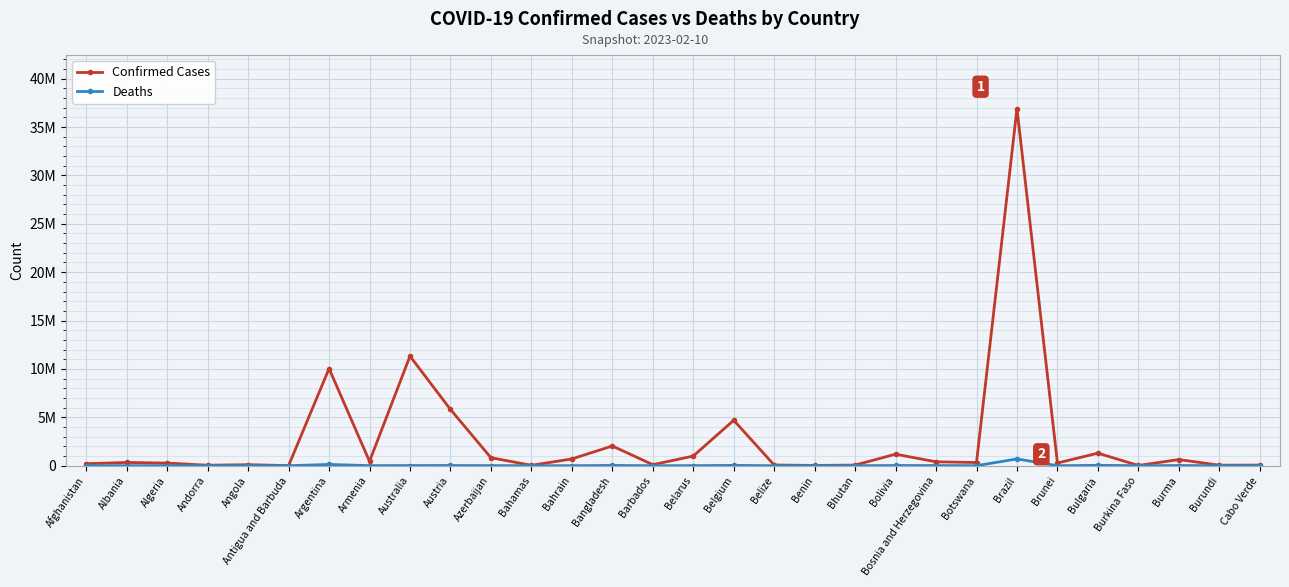

What are all the series names shown in the legend?

Confirmed Cases, Deaths